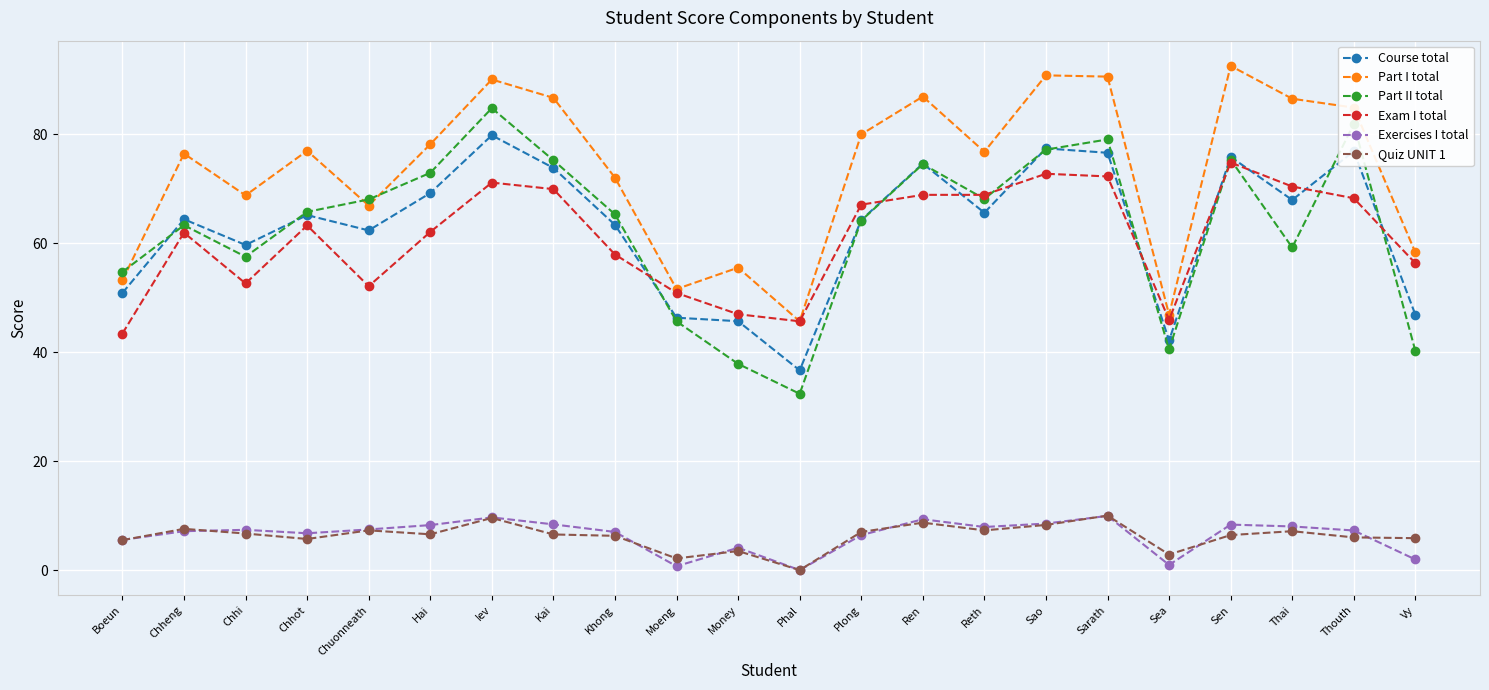

At how many categories does at least one series exceed 12?

22